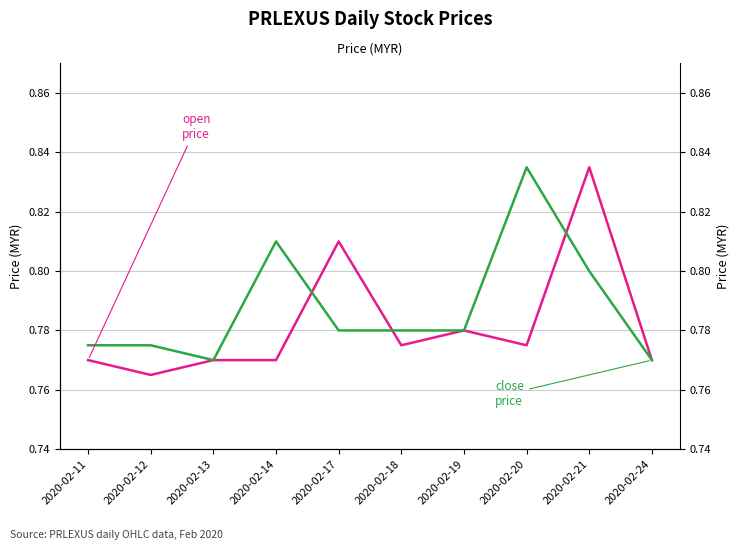

Reading left to right, transcribe all the data shown in this chart.

open: 0.8	0.8	0.8	0.8	0.8	0.8	0.8	0.8	0.8	0.8
close: 0.8	0.8	0.8	0.8	0.8	0.8	0.8	0.8	0.8	0.8